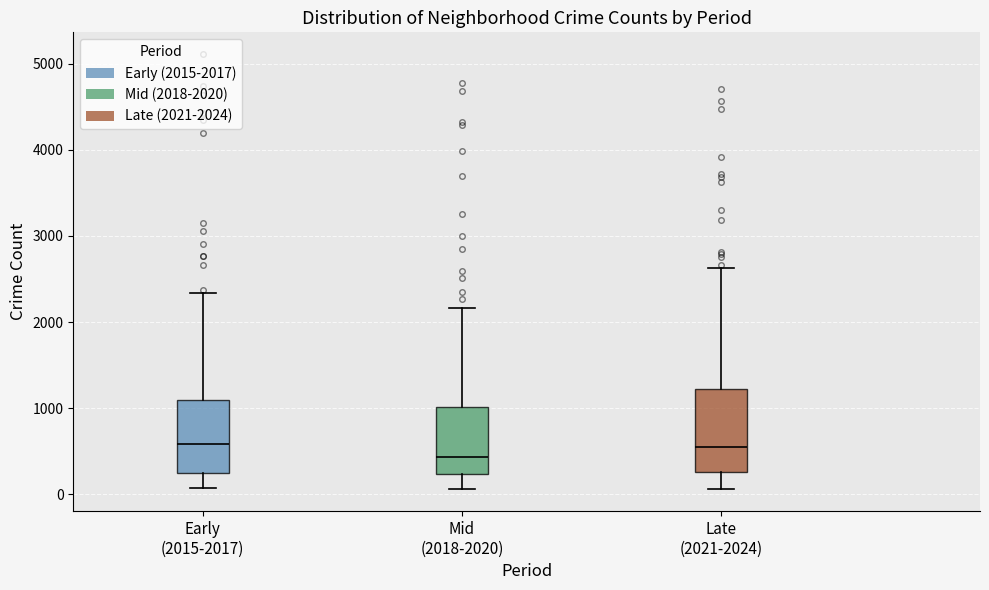

Which box has the lowest median line?

Mid (2018-2020)